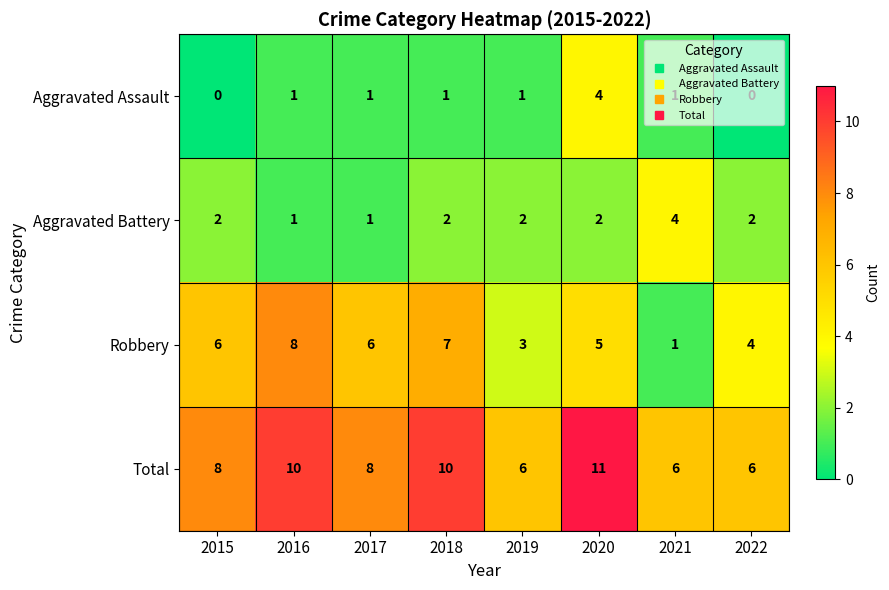

At which label is Robbery closest to 4?

2022